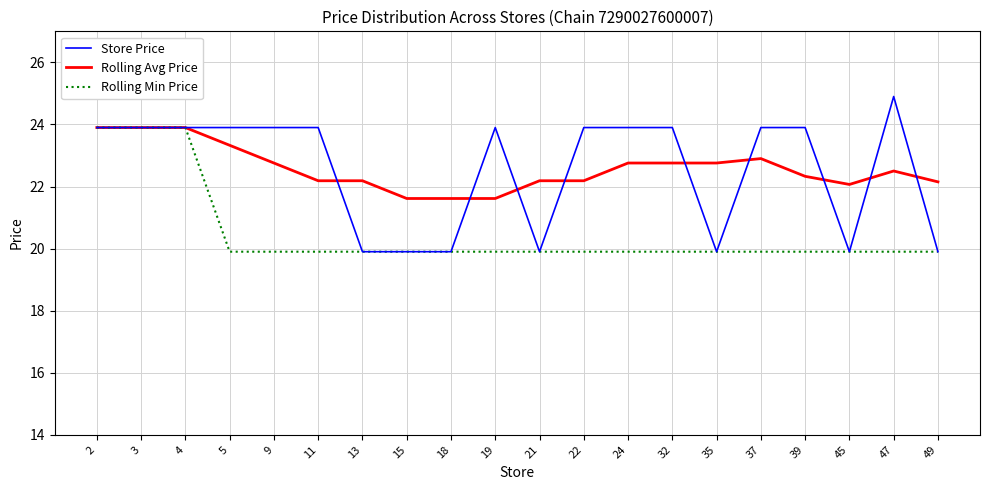

What are all the series names shown in the legend?

Store Price, Rolling Avg Price, Rolling Min Price